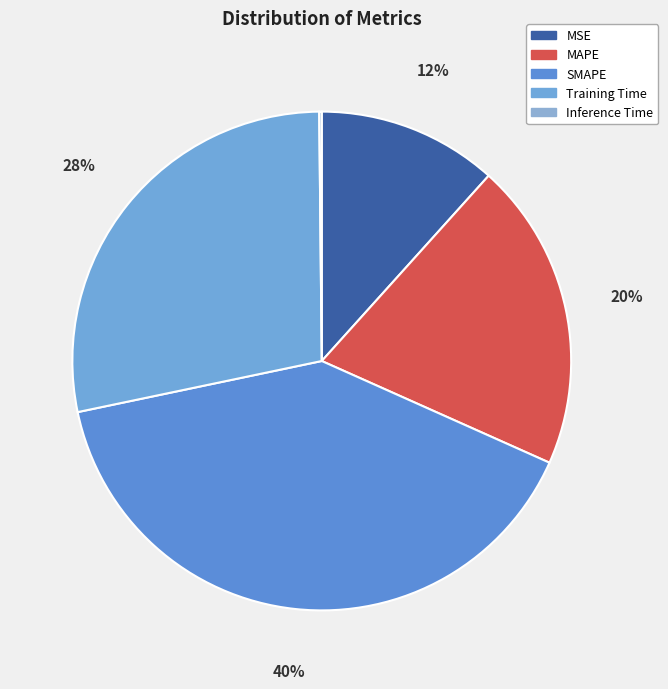

What percentage is the MSE slice, to the nearest percent?

12%